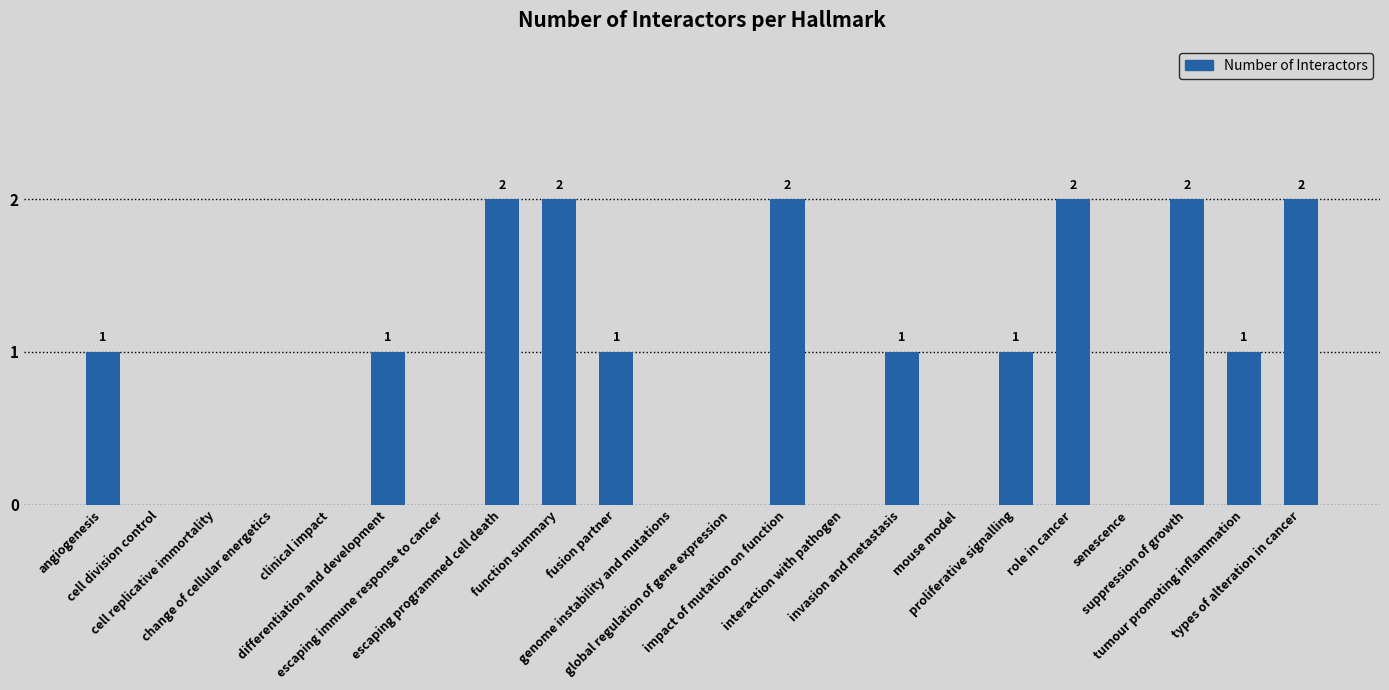

How many positive values are there?

12